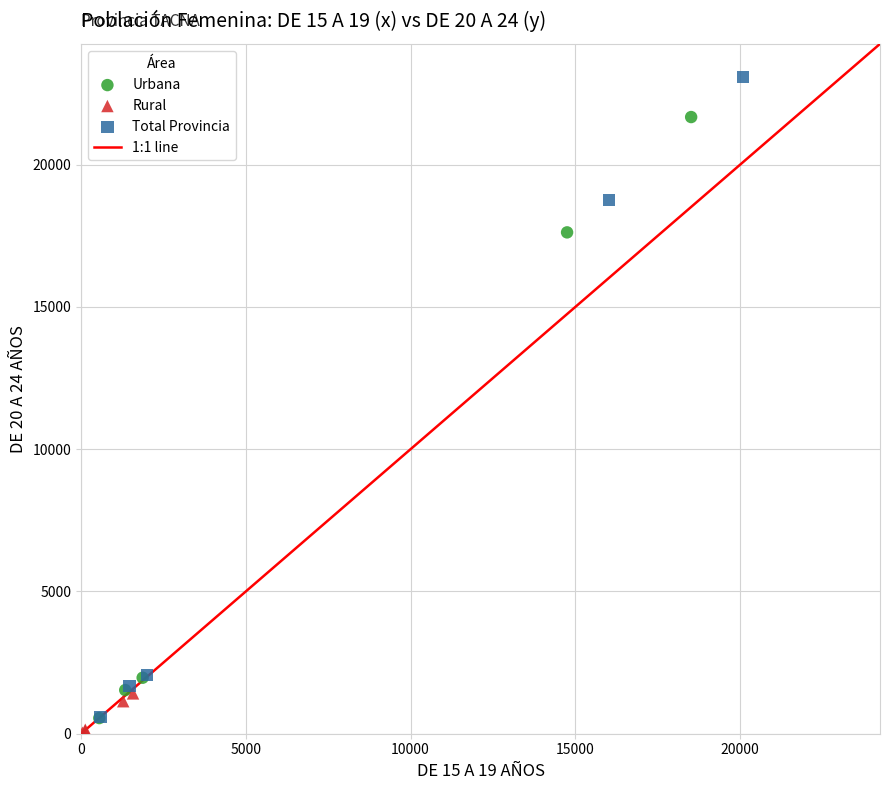

Which series has the widest spread of Y values?

Total Provincia